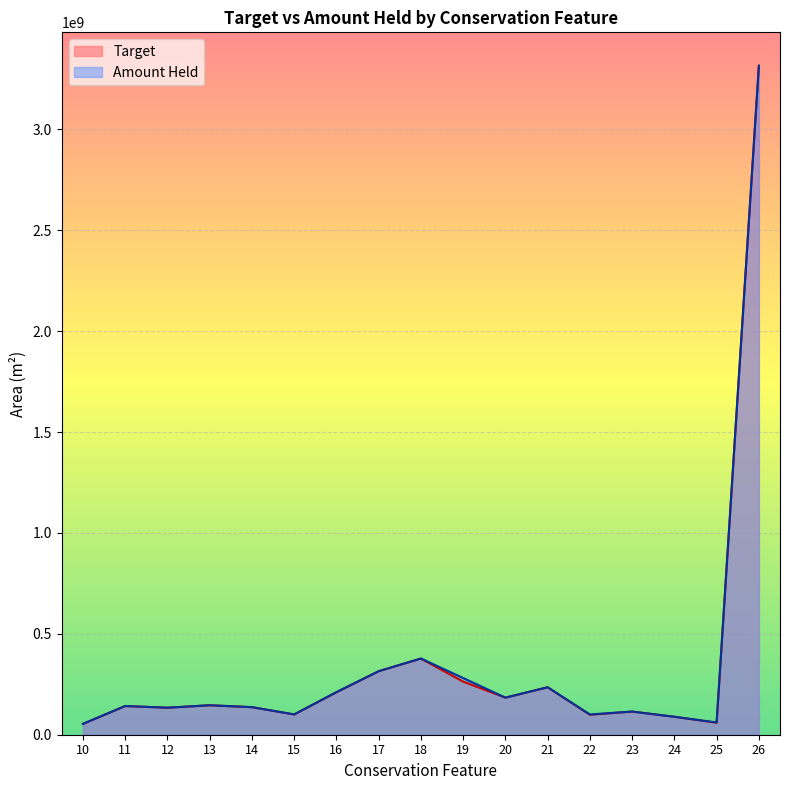

Count the number of data series in this chart.

2